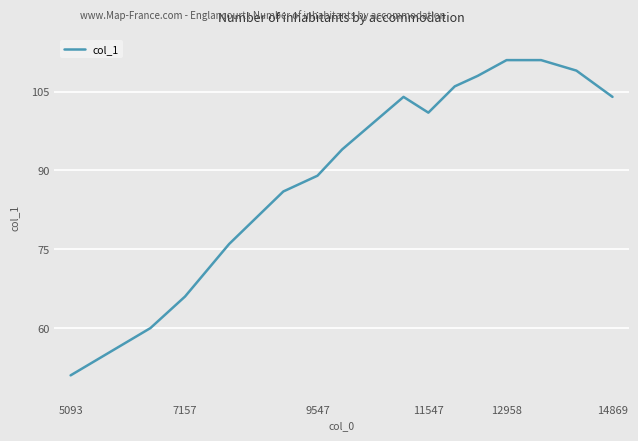

Does the chart display data point markers on the line(s)?

No